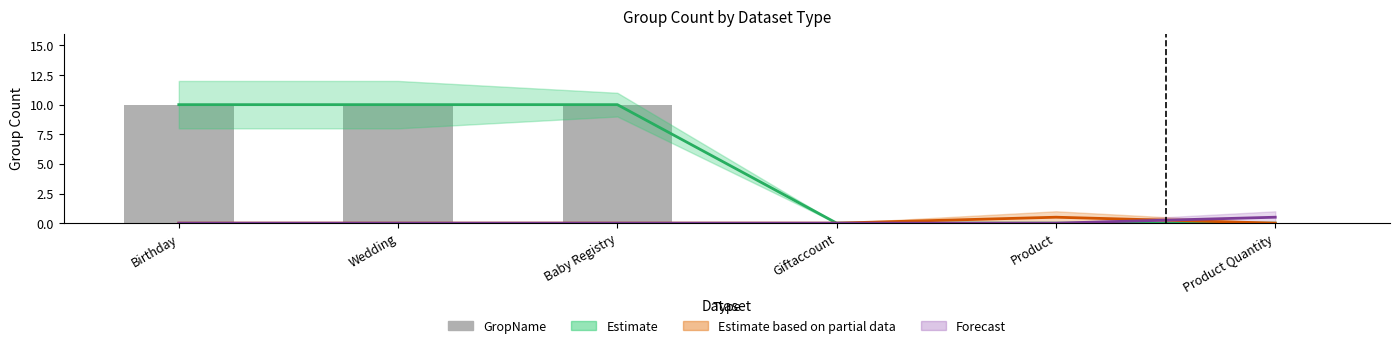

What is the label of the 3rd bar from the left?

Baby Registry